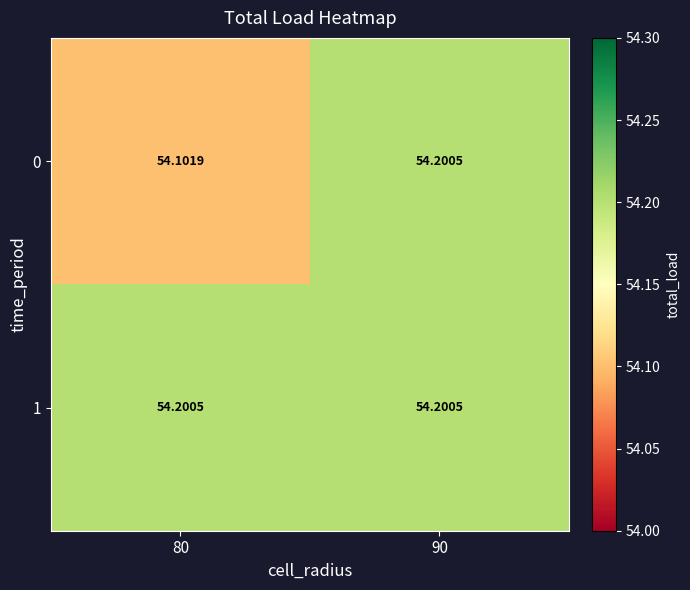

Is the value of 0 at 80 greater than the value of 1 at 90?

No